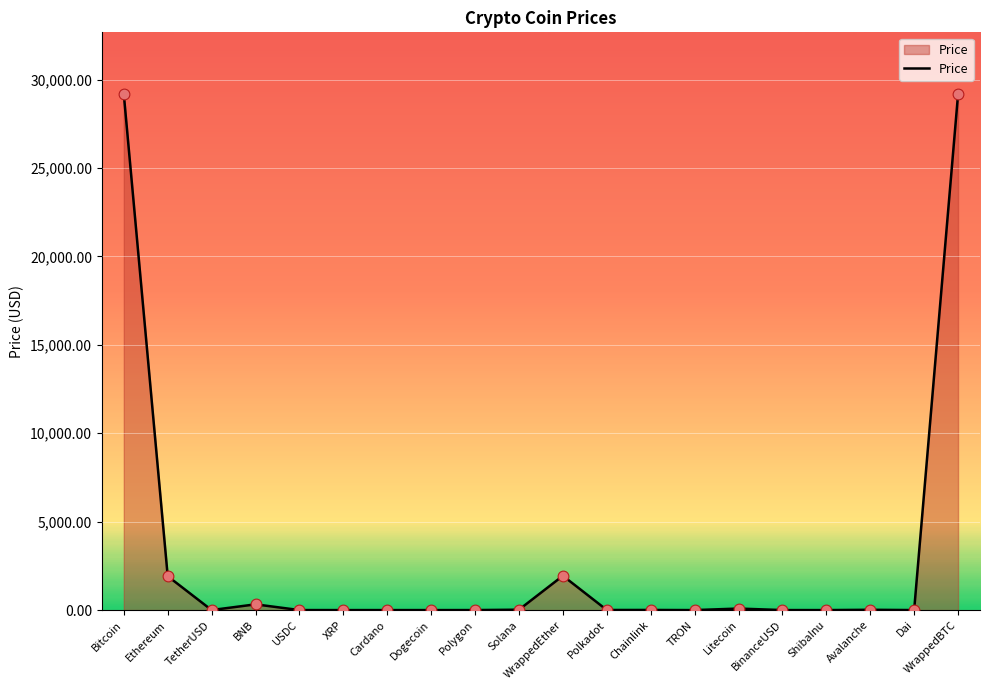

What is the greatest value displayed?

29171.7